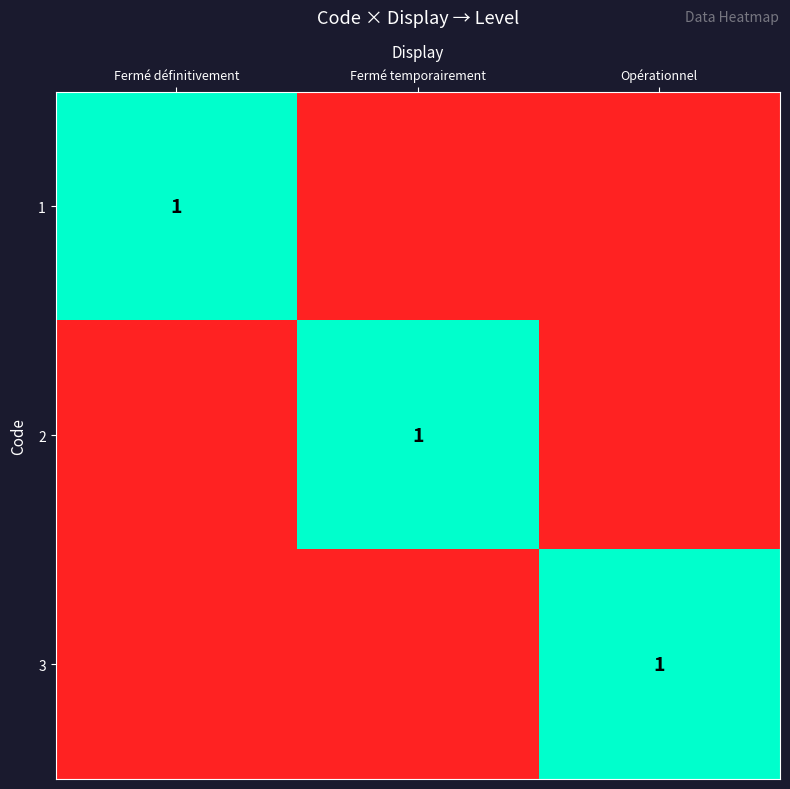

The value of 3 at Opérationnel is 1. True or false?

True